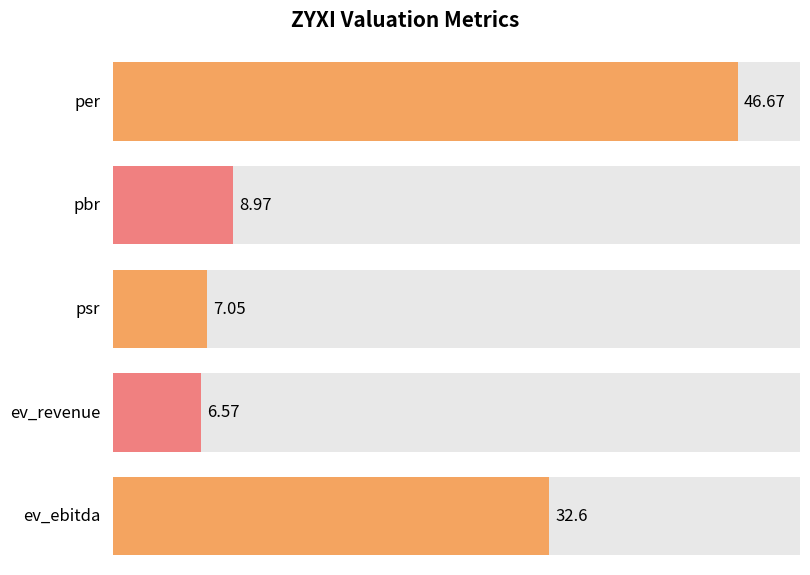

Is it true that the value at per is 76.0?

False